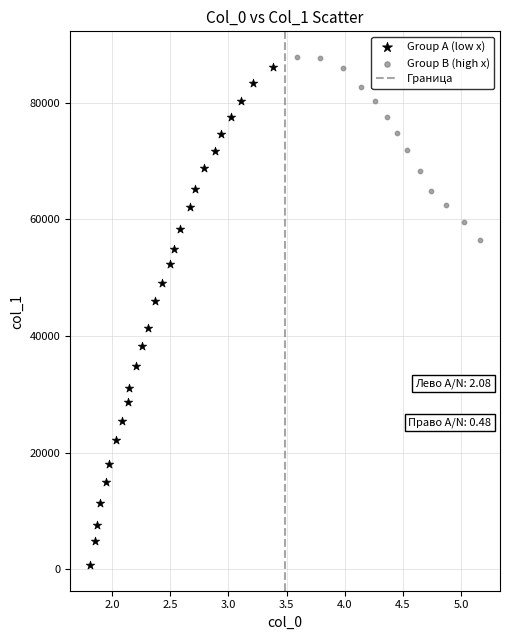

Which series has the largest Y range (max minus min)?

Group A (low x)